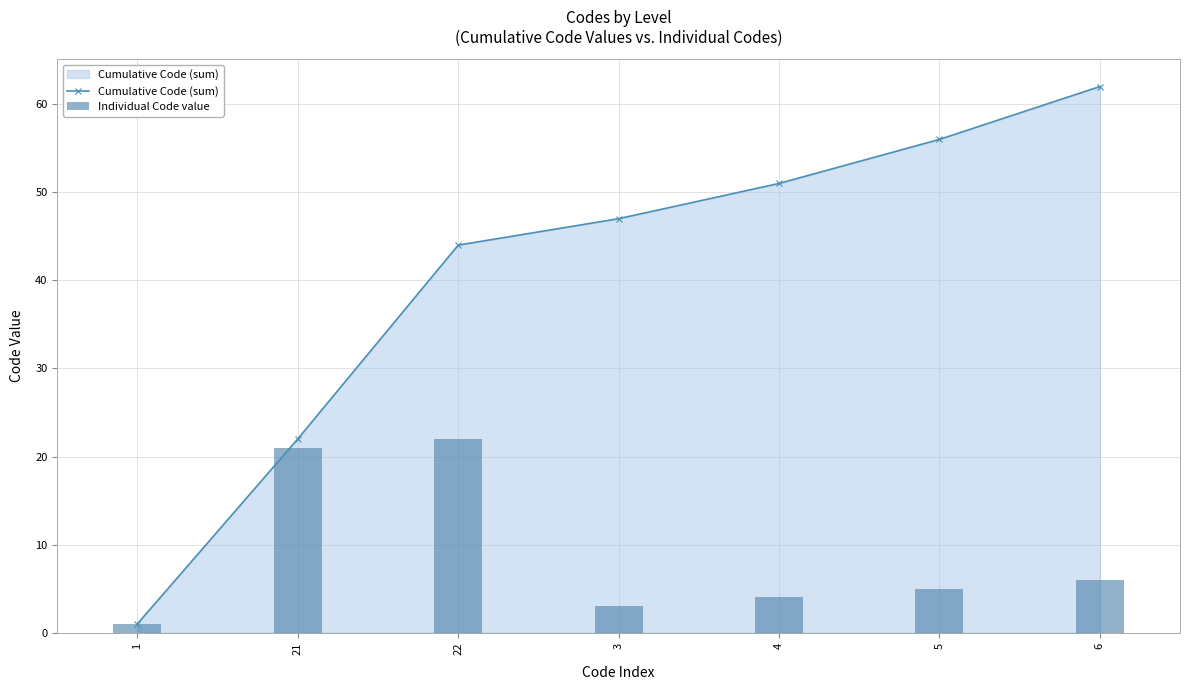

What is the difference between the Individual Code value values at 3 and 22?

19